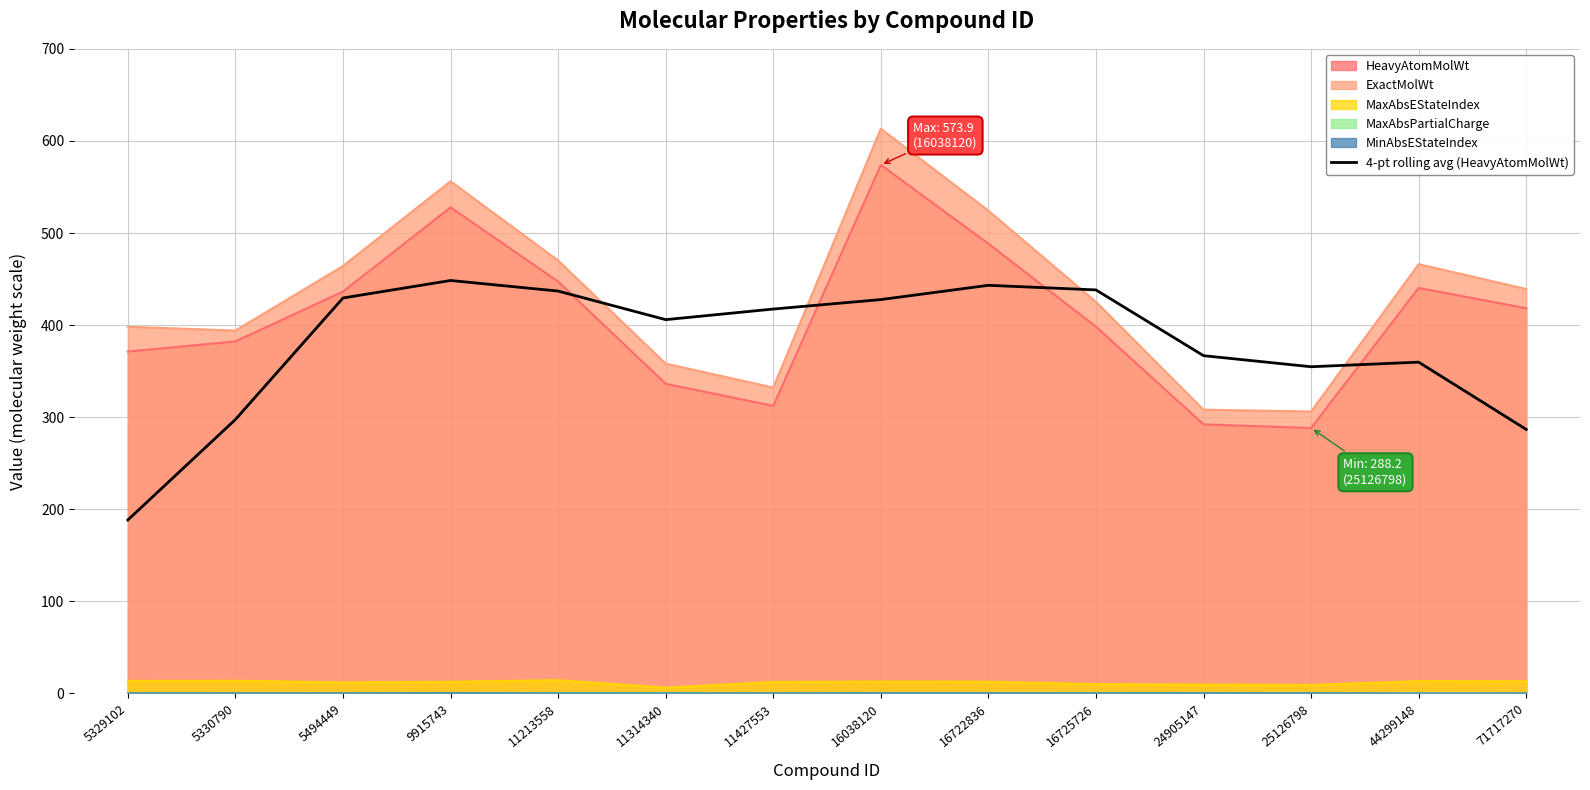

Is it true that the value at 44299148 is 574.2?

False